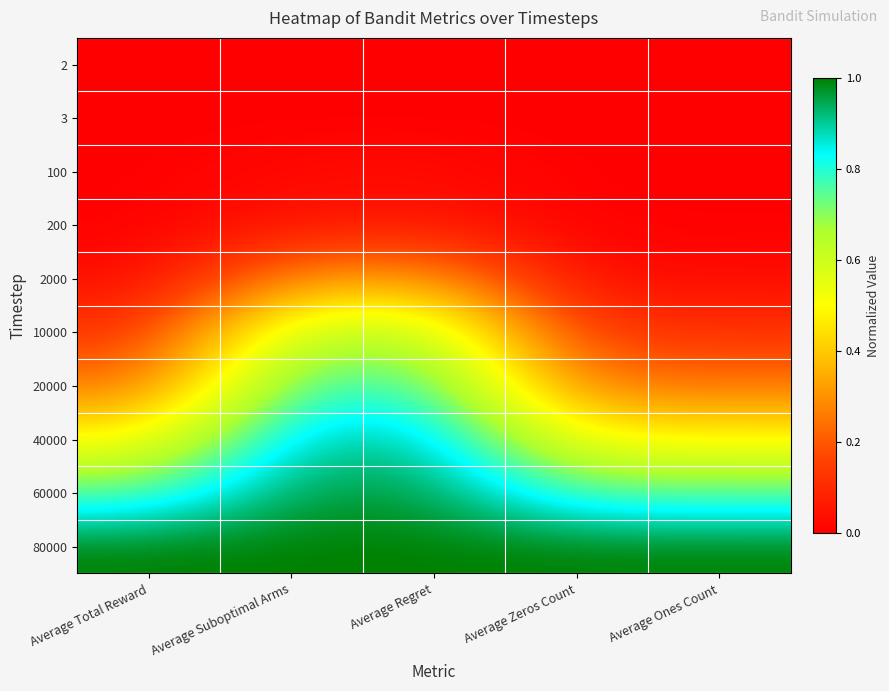

Reading left to right, transcribe all the data shown in this chart.

2: Average Total Reward=0.0	Average Suboptimal Arms=0.0	Average Regret=0.0	Average Zeros Count=0.0	Average Ones Count=0.0
3: Average Total Reward=0.0	Average Suboptimal Arms=0.0	Average Regret=0.0	Average Zeros Count=0.0	Average Ones Count=0.0
100: Average Total Reward=0.0	Average Suboptimal Arms=0.0	Average Regret=0.0	Average Zeros Count=0.0	Average Ones Count=0.0
200: Average Total Reward=0.0	Average Suboptimal Arms=0.0	Average Regret=0.1	Average Zeros Count=0.0	Average Ones Count=0.0
2000: Average Total Reward=0.0	Average Suboptimal Arms=0.3	Average Regret=0.3	Average Zeros Count=0.0	Average Ones Count=0.0
10000: Average Total Reward=0.1	Average Suboptimal Arms=0.6	Average Regret=0.6	Average Zeros Count=0.1	Average Ones Count=0.1
20000: Average Total Reward=0.2	Average Suboptimal Arms=0.8	Average Regret=0.8	Average Zeros Count=0.3	Average Ones Count=0.2
40000: Average Total Reward=0.5	Average Suboptimal Arms=0.9	Average Regret=0.9	Average Zeros Count=0.5	Average Ones Count=0.5
60000: Average Total Reward=0.7	Average Suboptimal Arms=1.0	Average Regret=1.0	Average Zeros Count=0.8	Average Ones Count=0.7
80000: Average Total Reward=1.0	Average Suboptimal Arms=1.0	Average Regret=1.0	Average Zeros Count=1.0	Average Ones Count=1.0